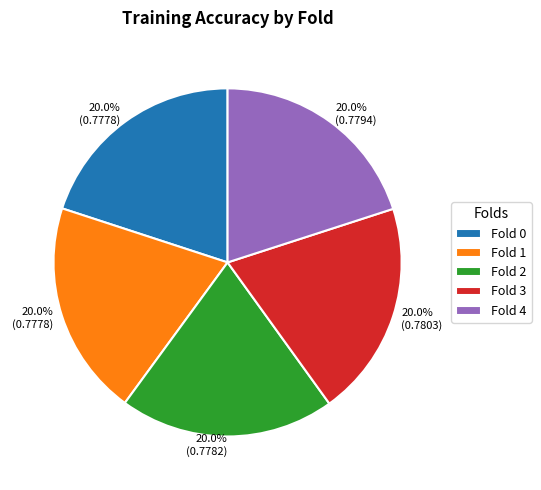

What portion of the pie excludes Fold 4?

80.0%